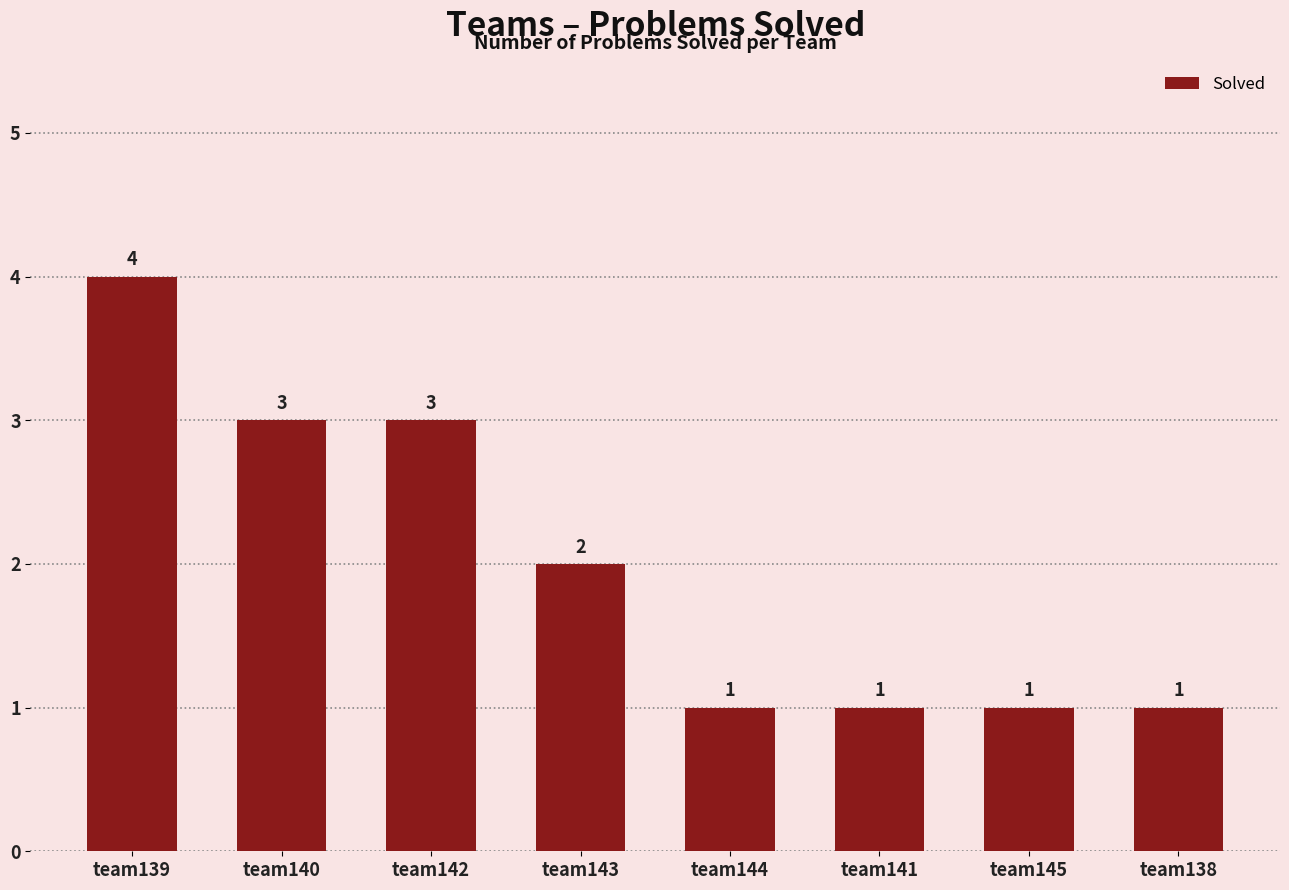

What is the label of the 7th bar from the left?

team145